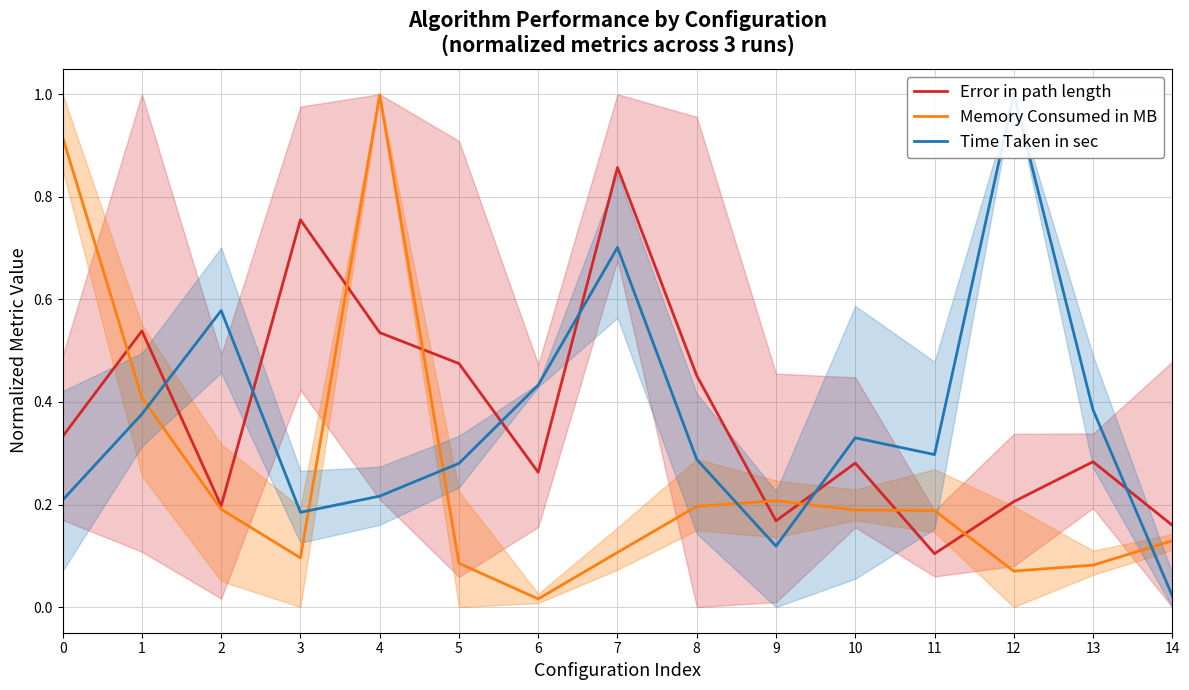

Which series has the largest range (max minus min)?

Memory Consumed in MB